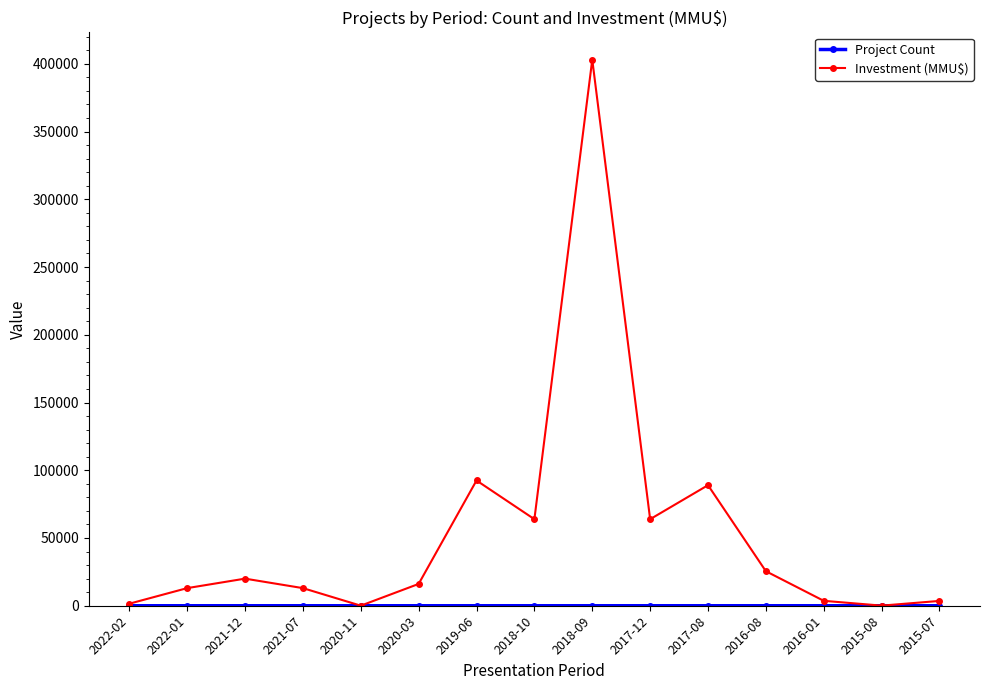

Which series has the largest total across all categories?

Investment (MMU$)